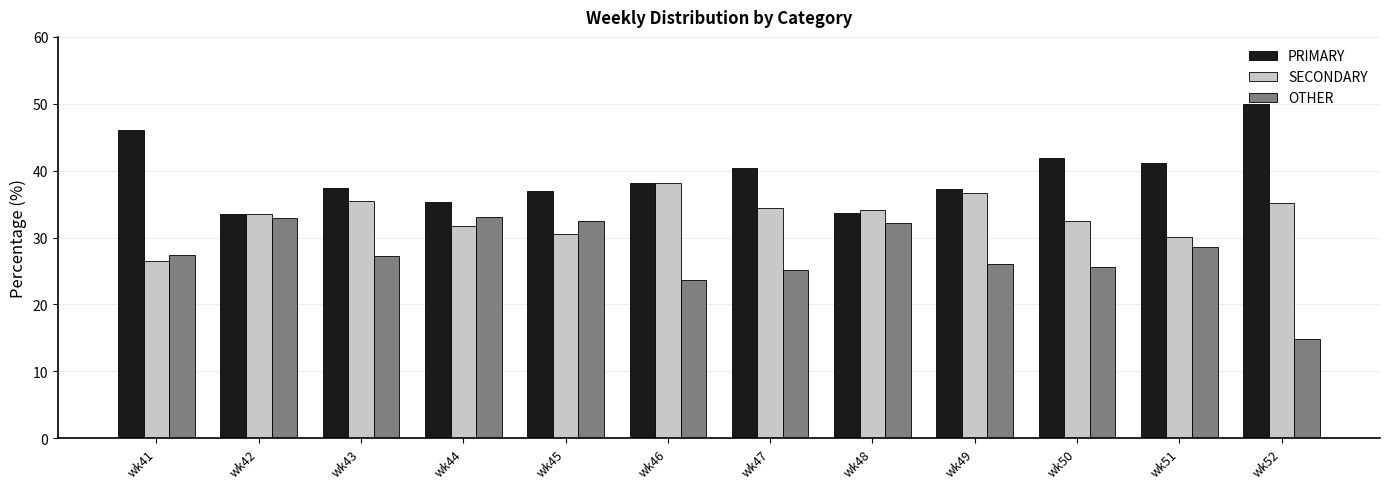

How many bars are there in each group?

3